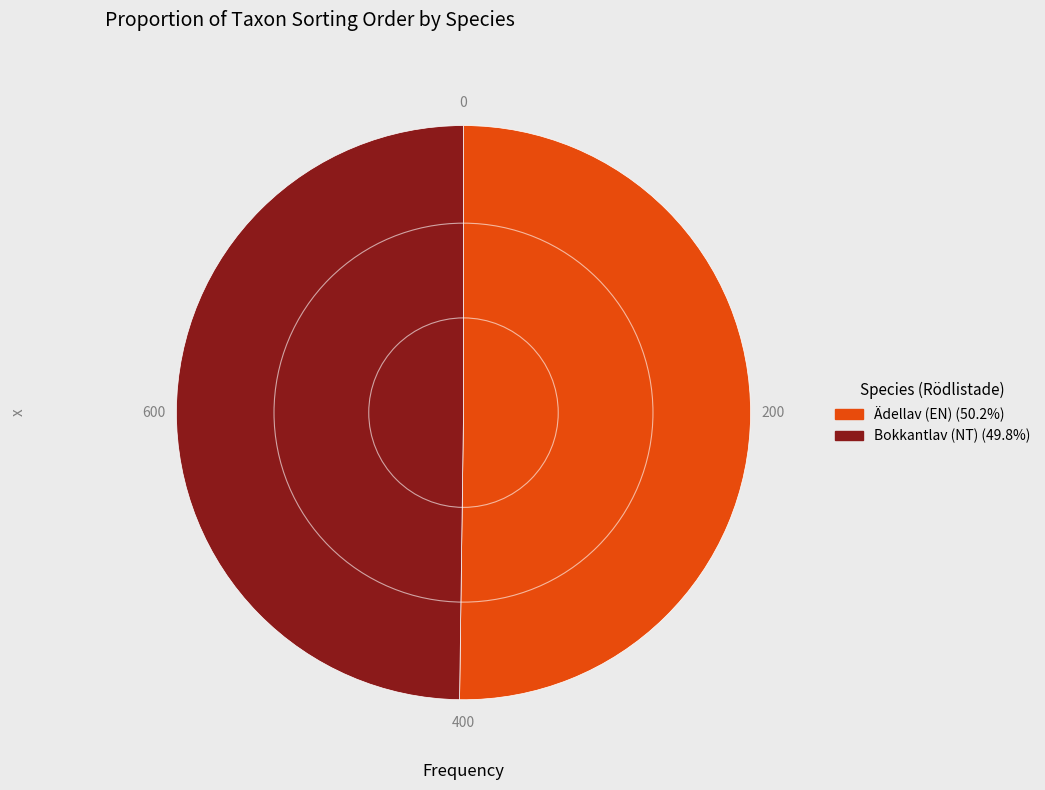

Approximately how many times larger is the value at Ädellav (EN) compared to Bokkantlav (NT)?

1.0